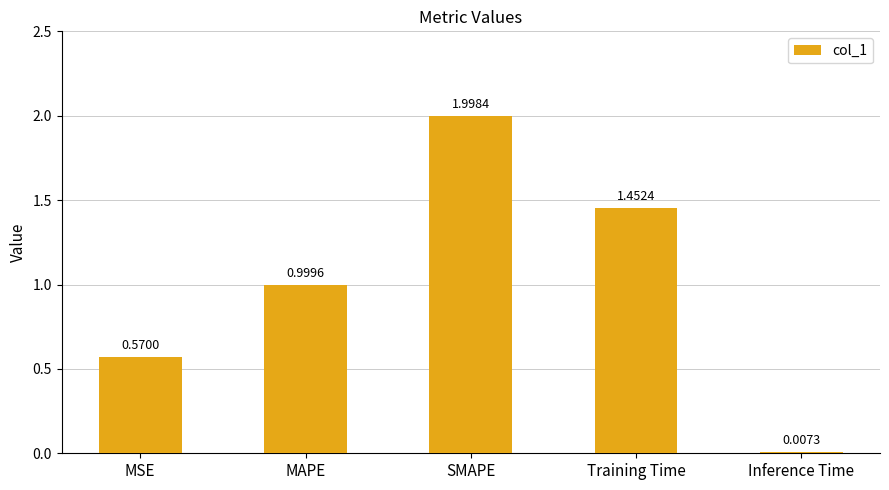

What is the change in value from MAPE to Training Time?

+0.5